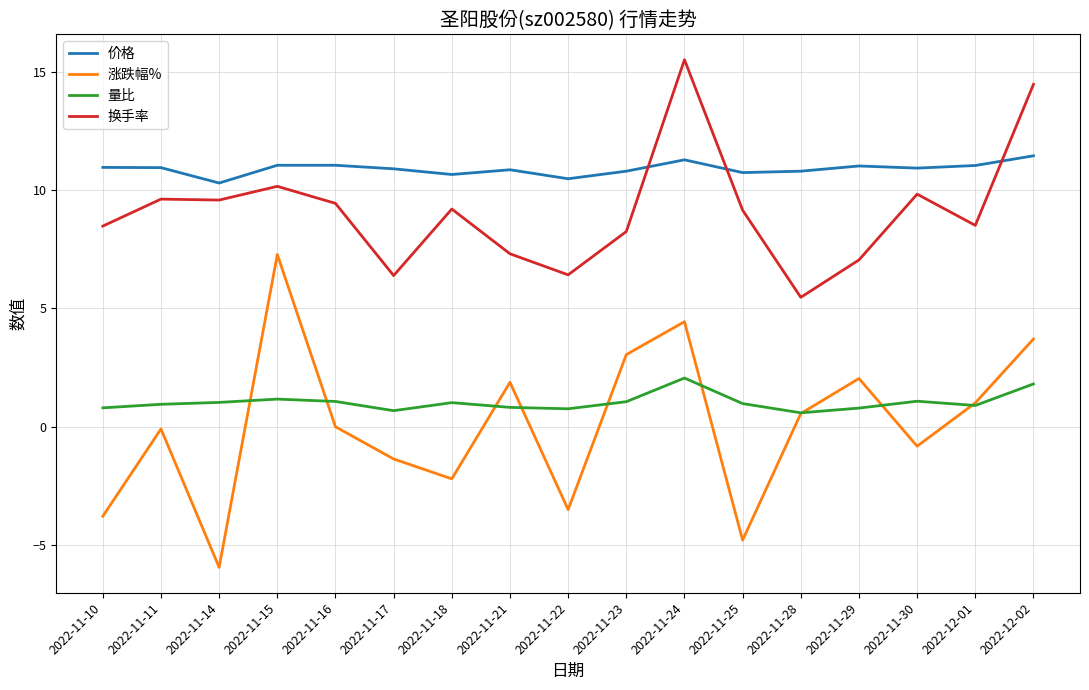

At 2022-11-15, list the series in order from smallest to largest.

量比, 涨跌幅%, 换手率, 价格